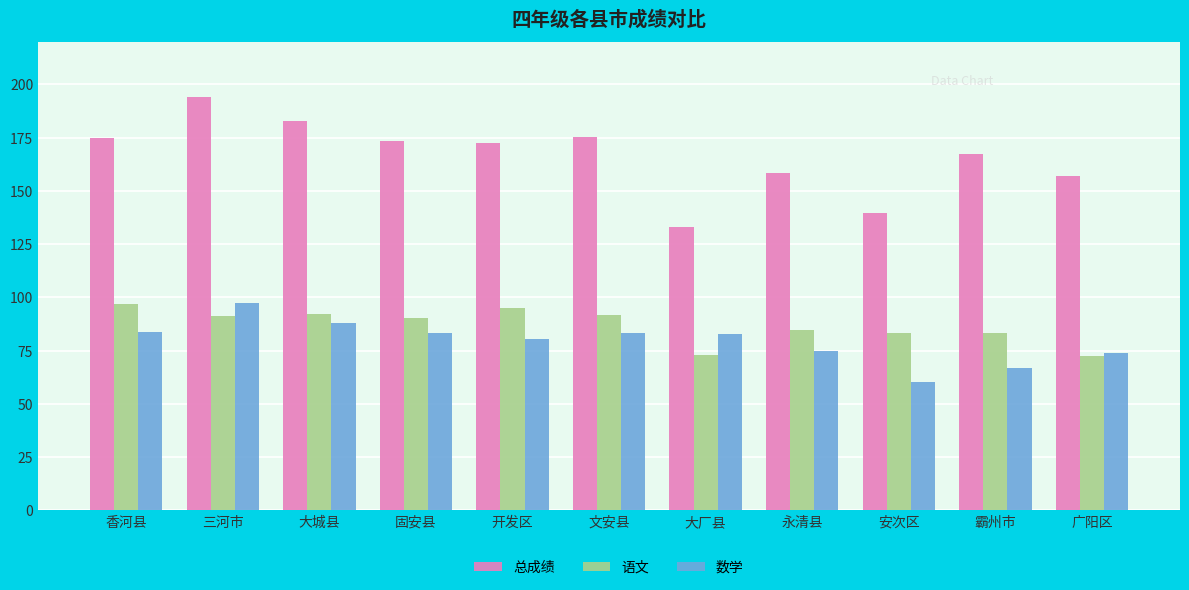

Which series changed the most between 大城县 and 永清县?

总成绩